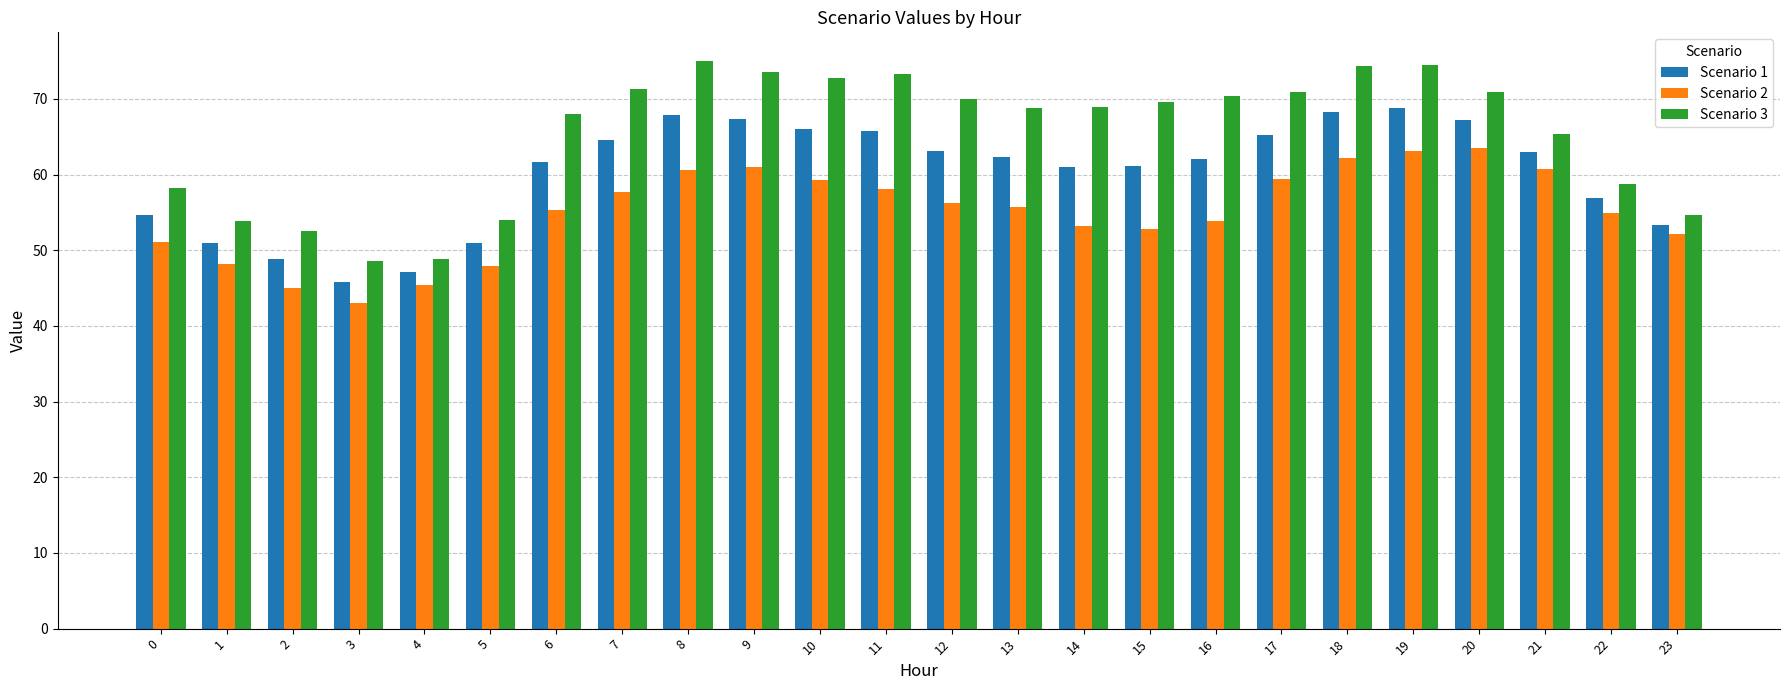

Is the value of Scenario 2 at 9 greater than the value of Scenario 3 at 11?

No